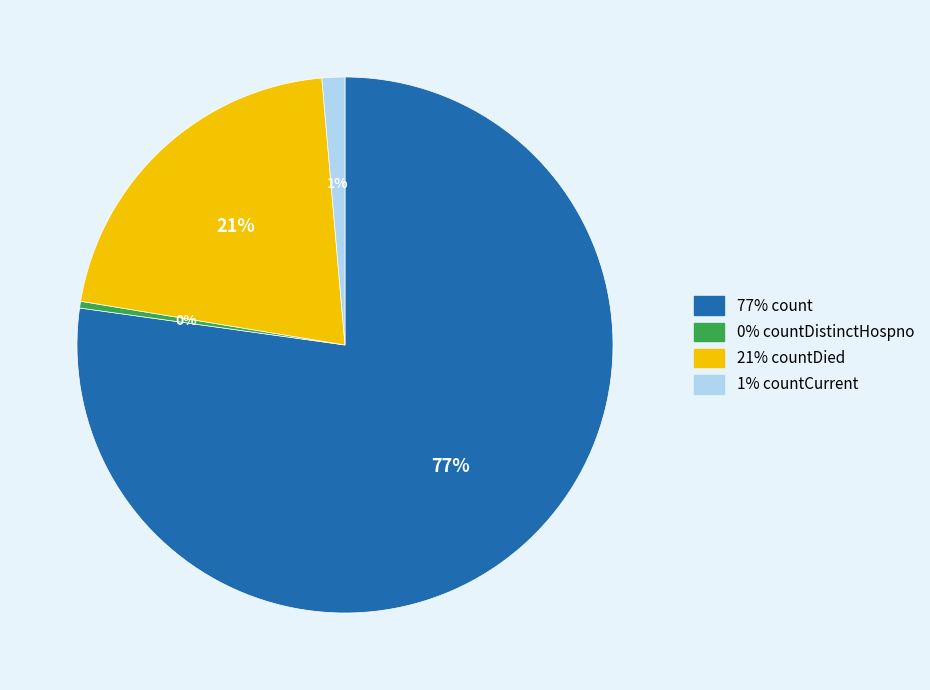

Count the number of slices in the pie.

4